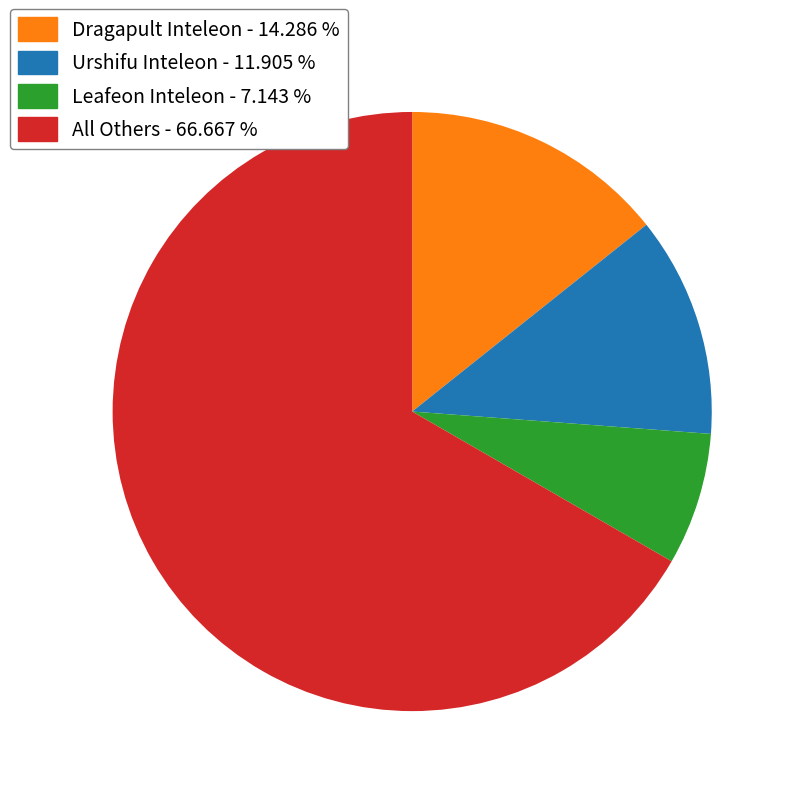

Is there any slice that represents more than half of the pie?

Yes